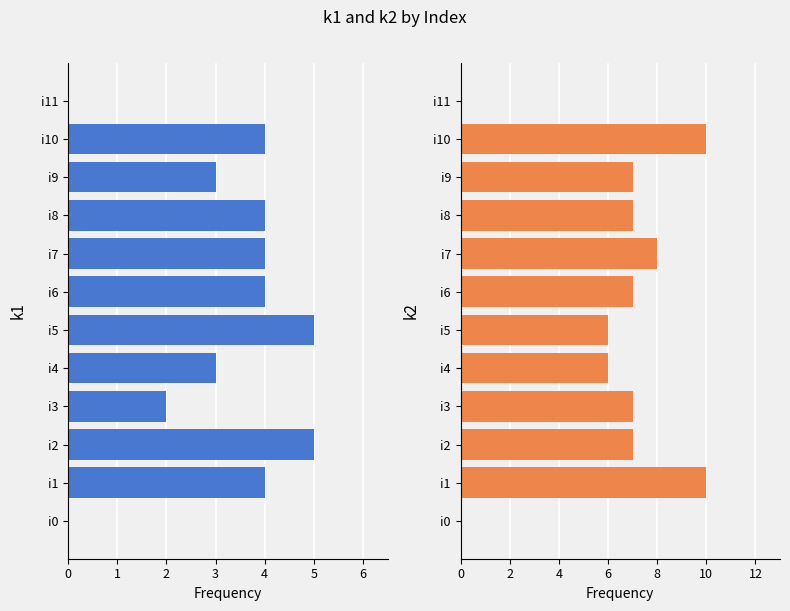

What is the sum of the k1 values at 11 and 1?

4